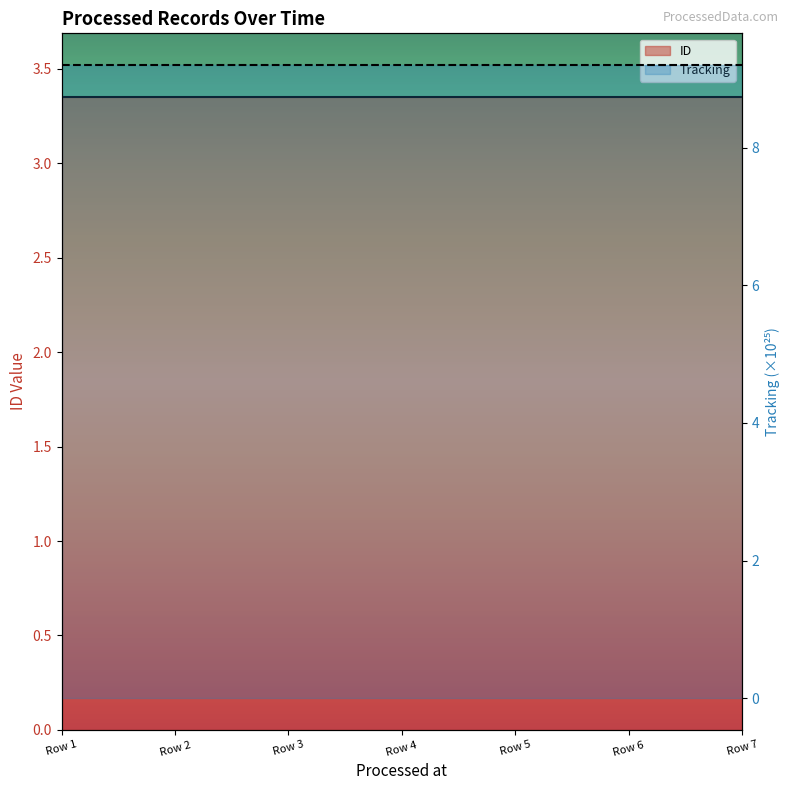

Does the chart have visible grid lines?

No